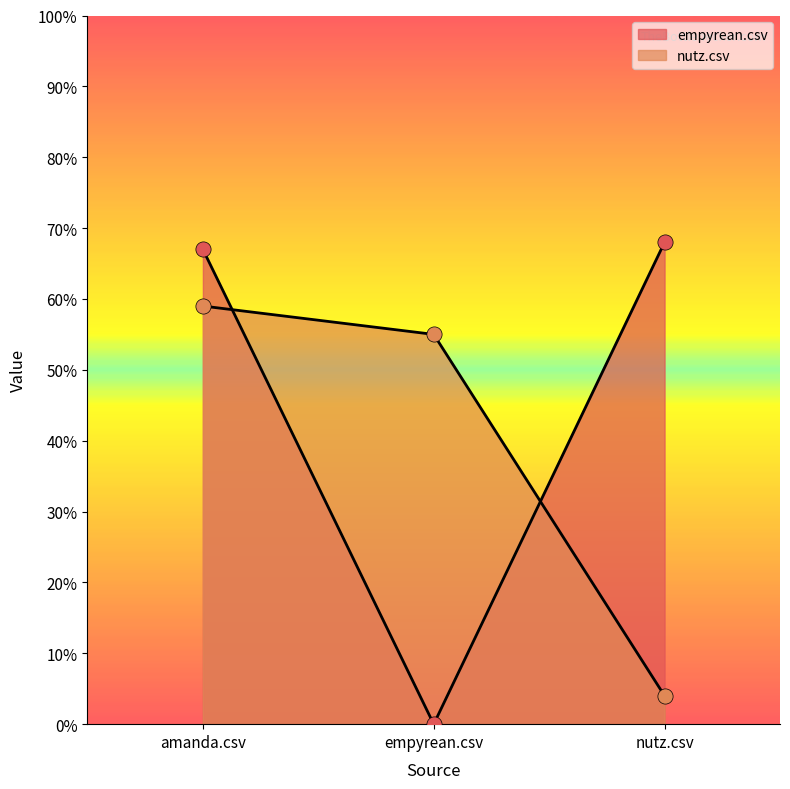

Is the value of empyrean.csv at nutz.csv greater than the value of nutz.csv at amanda.csv?

Yes